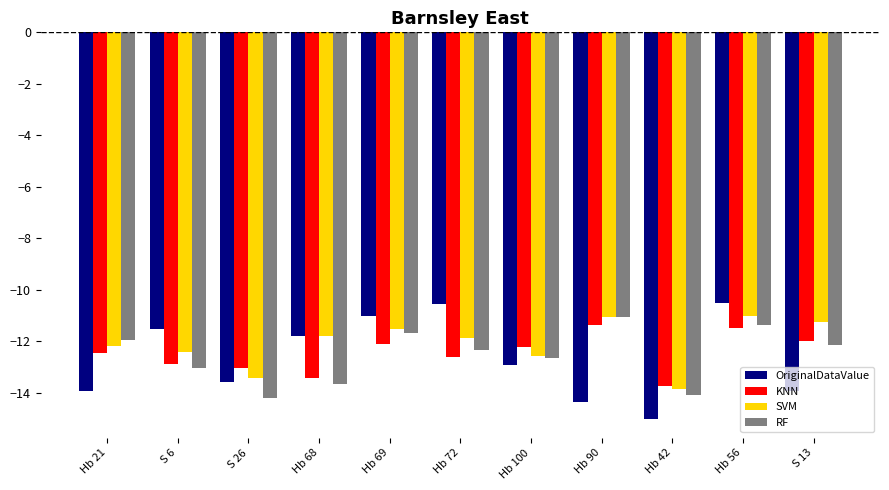

What is the spread (max minus min) of values at Hb 100?

0.7